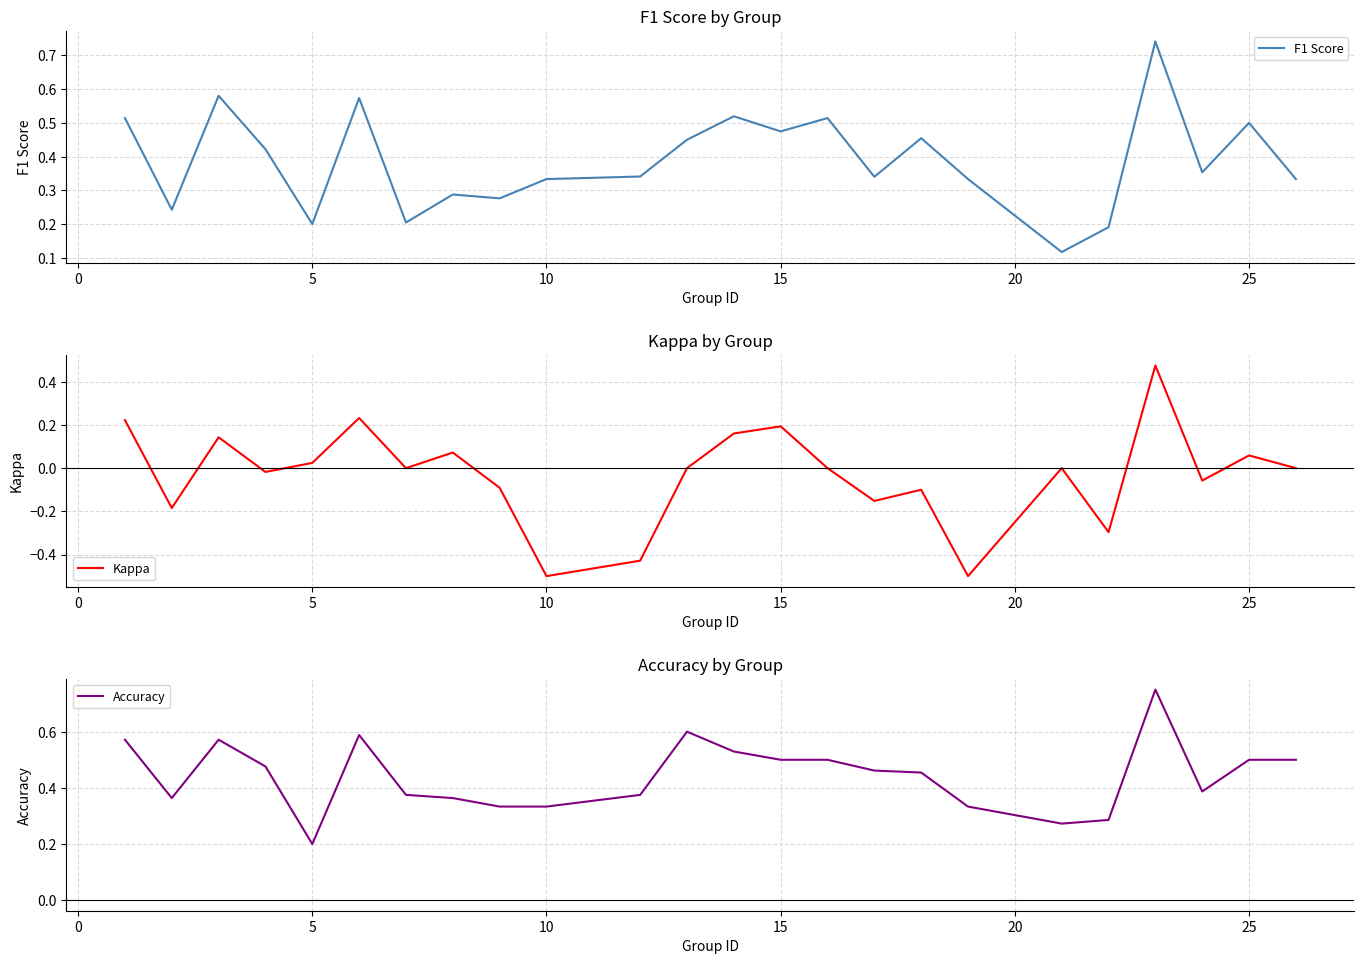

Which series has the largest total across all categories?

Accuracy